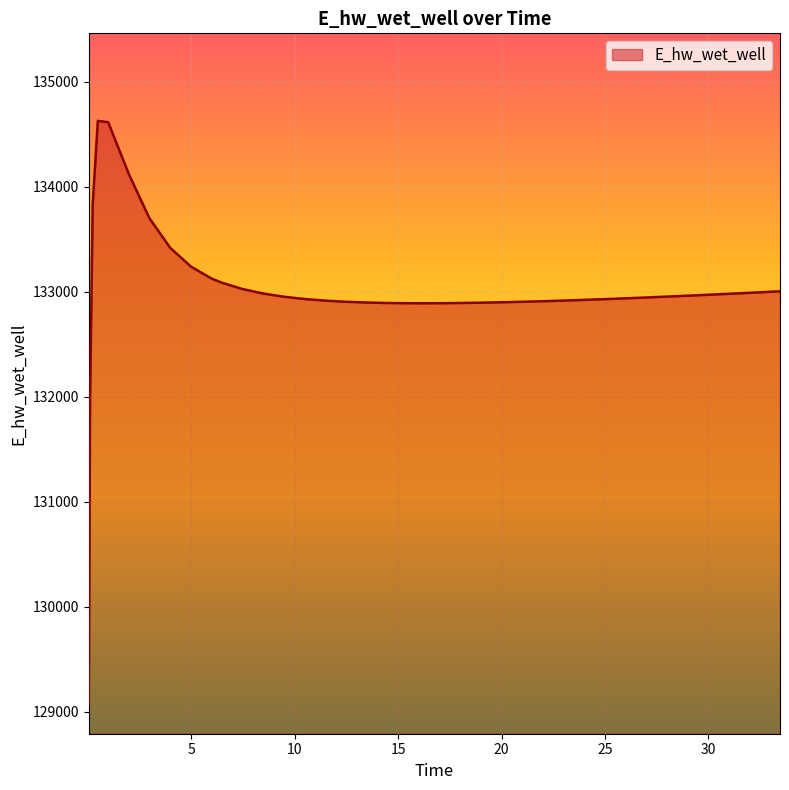

What is the maximum value shown in the chart?

134629.3